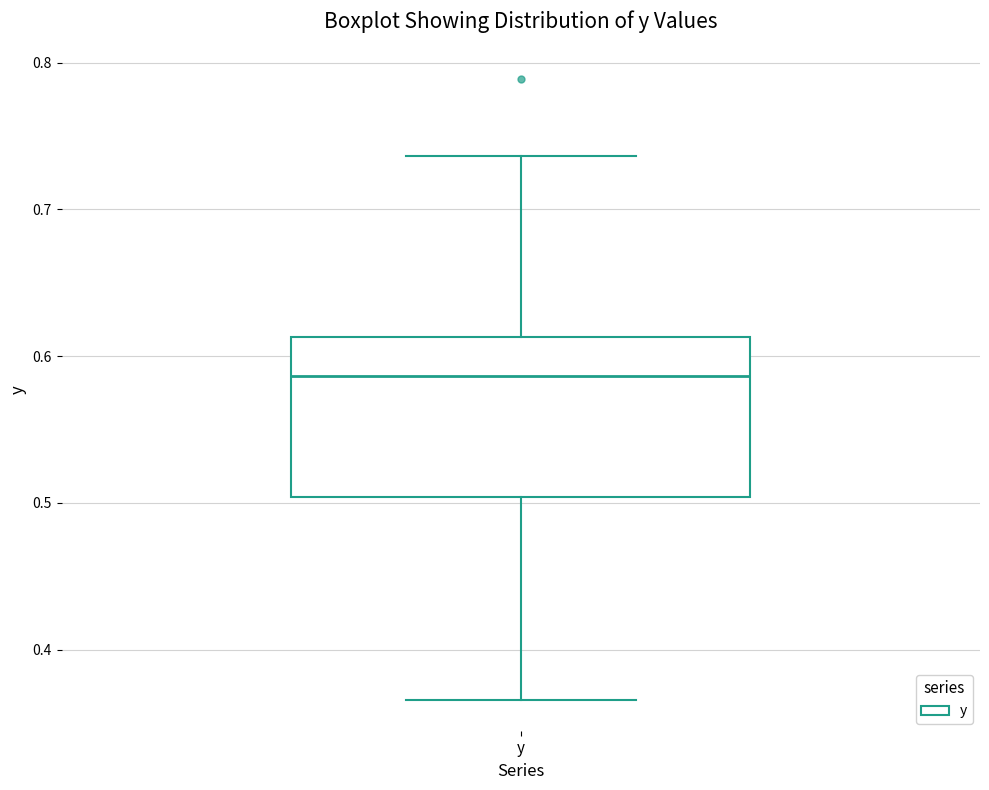

Where is the upper edge of the box for y on the y-axis? The values are not printed on the chart, so give them approximately, as read against the axis.

0.61